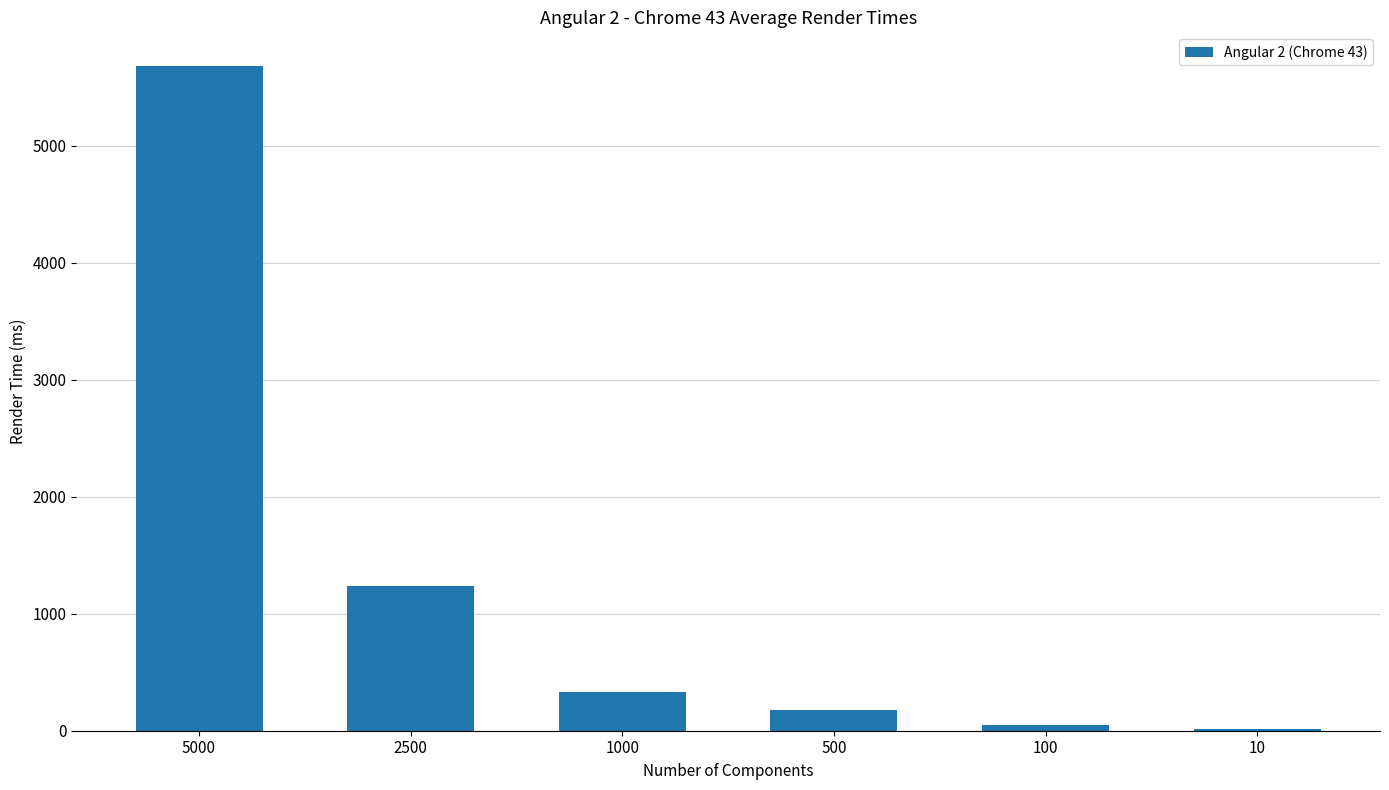

What is the minimum value shown in the chart?

18